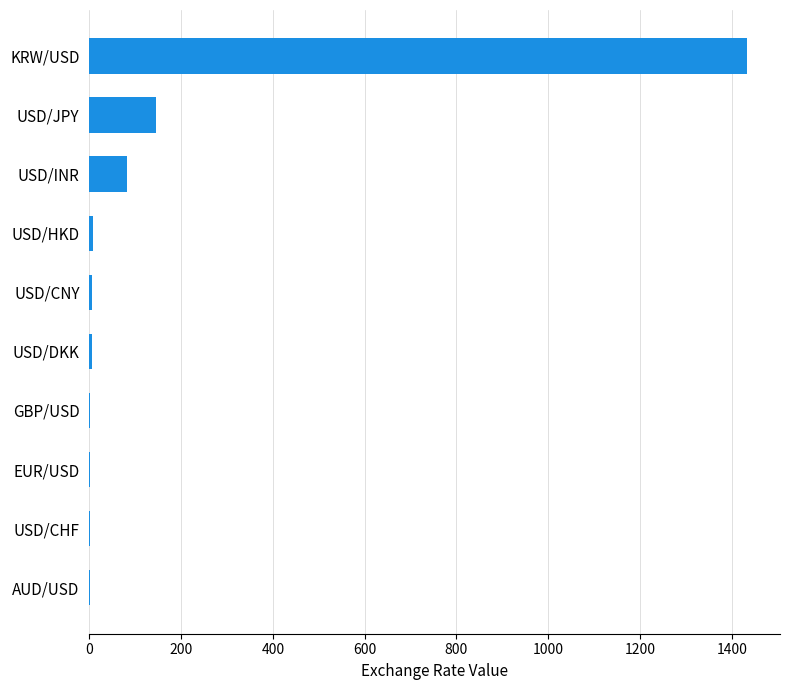

How many categories are shown in the chart?

10